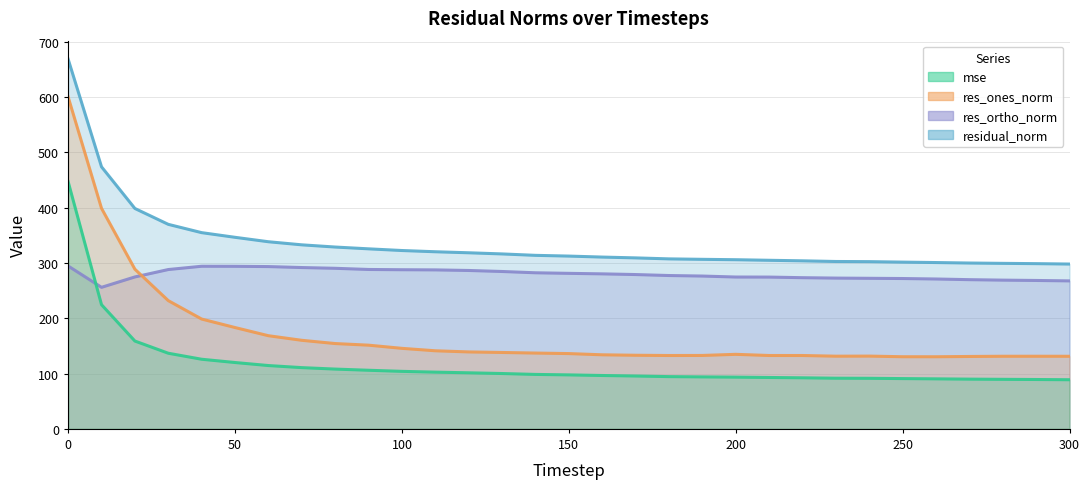

What is the difference between the second highest and second lowest values in the mse series?

135.3